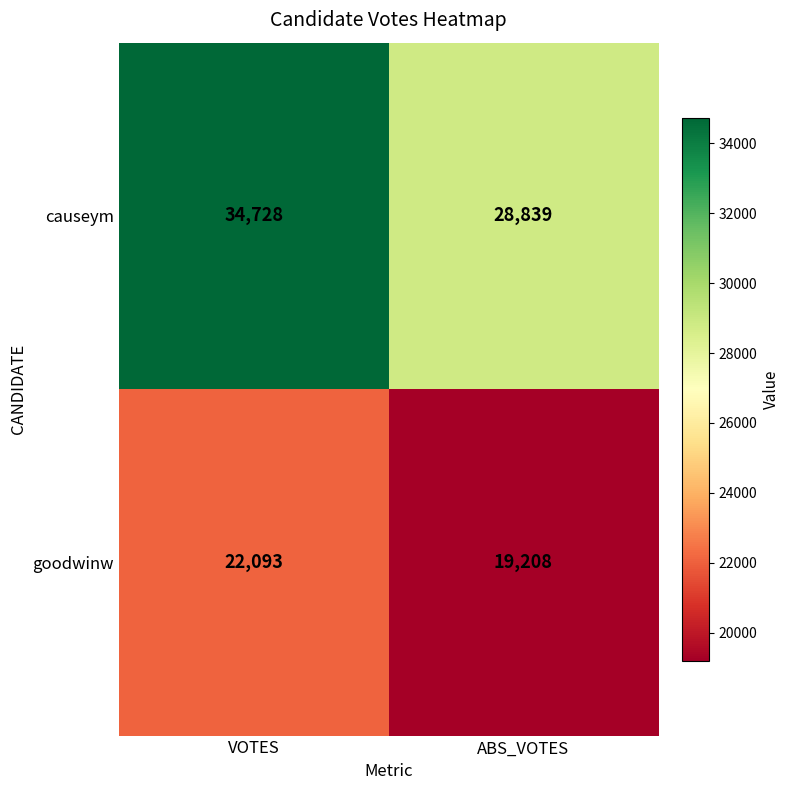

The value of goodwinw at ABS_VOTES is 19208. True or false?

True